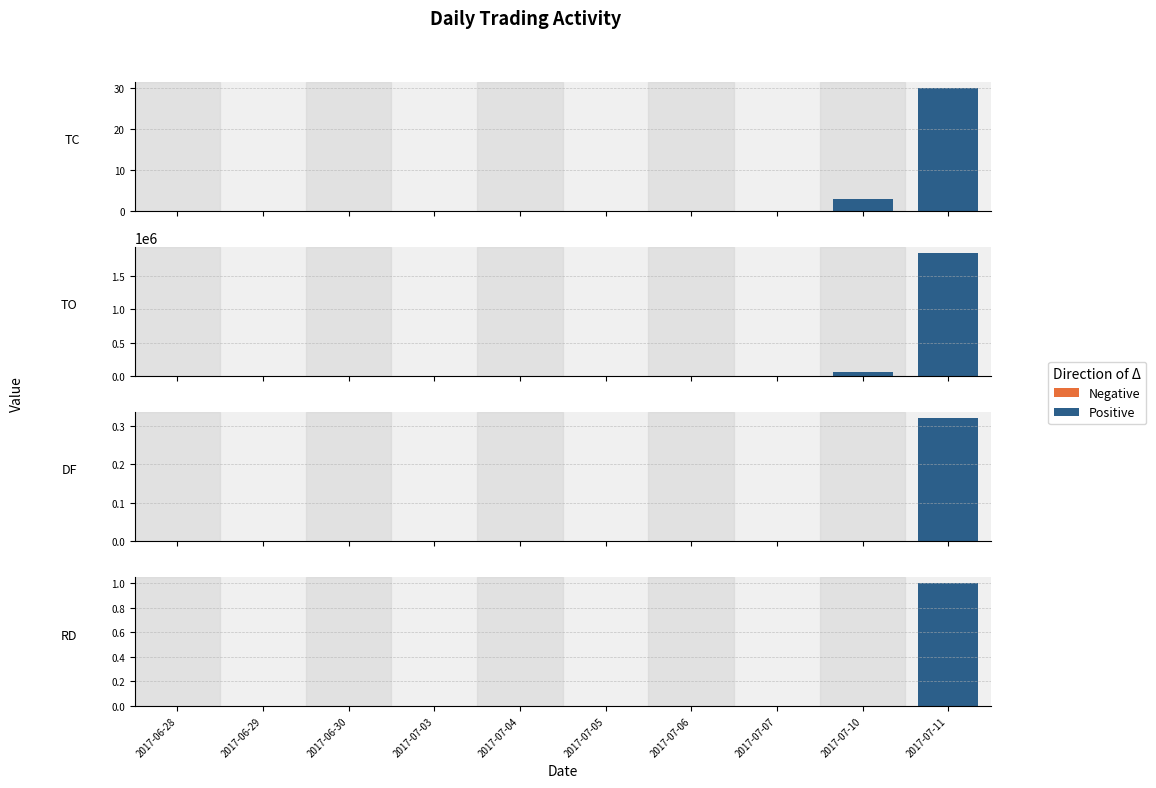

At 2017-07-05, list the series in order from smallest to largest.

Positive, Negative